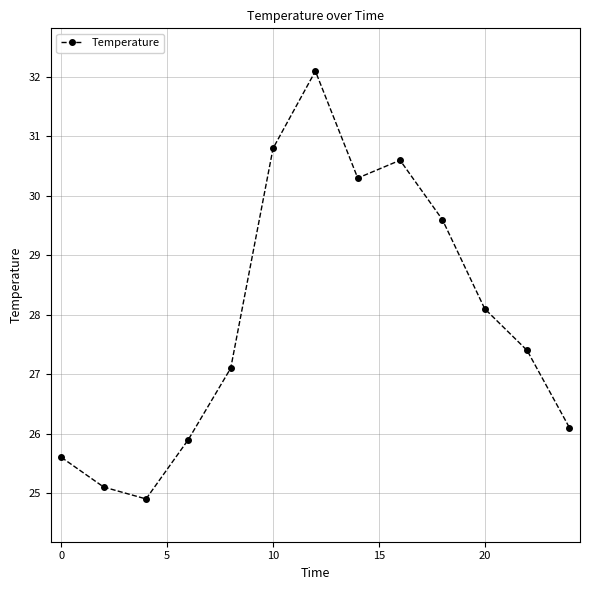

Reading left to right, transcribe all the data shown in this chart.

25.6	25.1	24.9	25.9	27.1	30.8	32.1	30.3	30.6	29.6	28.1	27.4	26.1